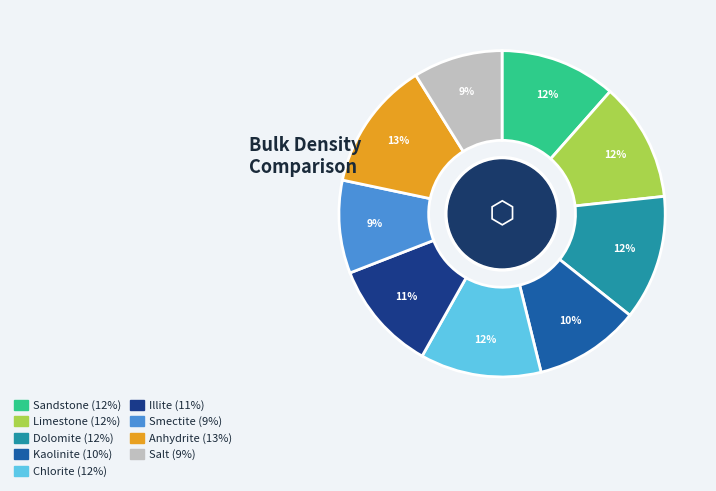

To the nearest percent, what percentage of the pie is Anhydrite?

13%